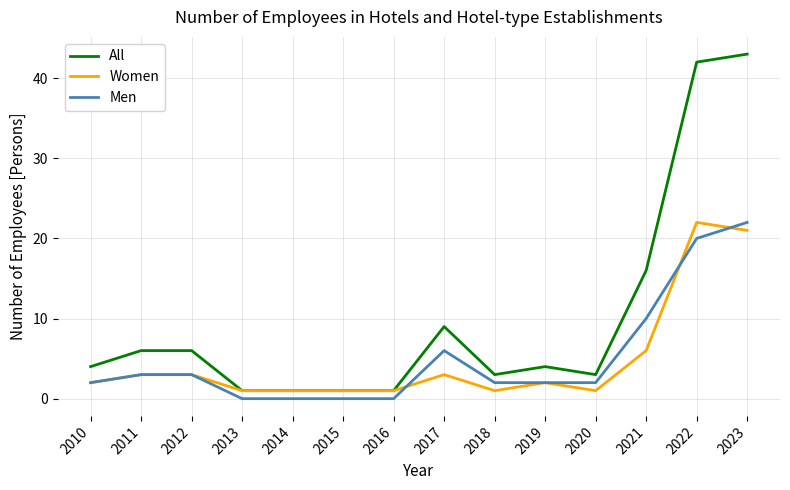

Where is Women nearest to the value 11?

2021